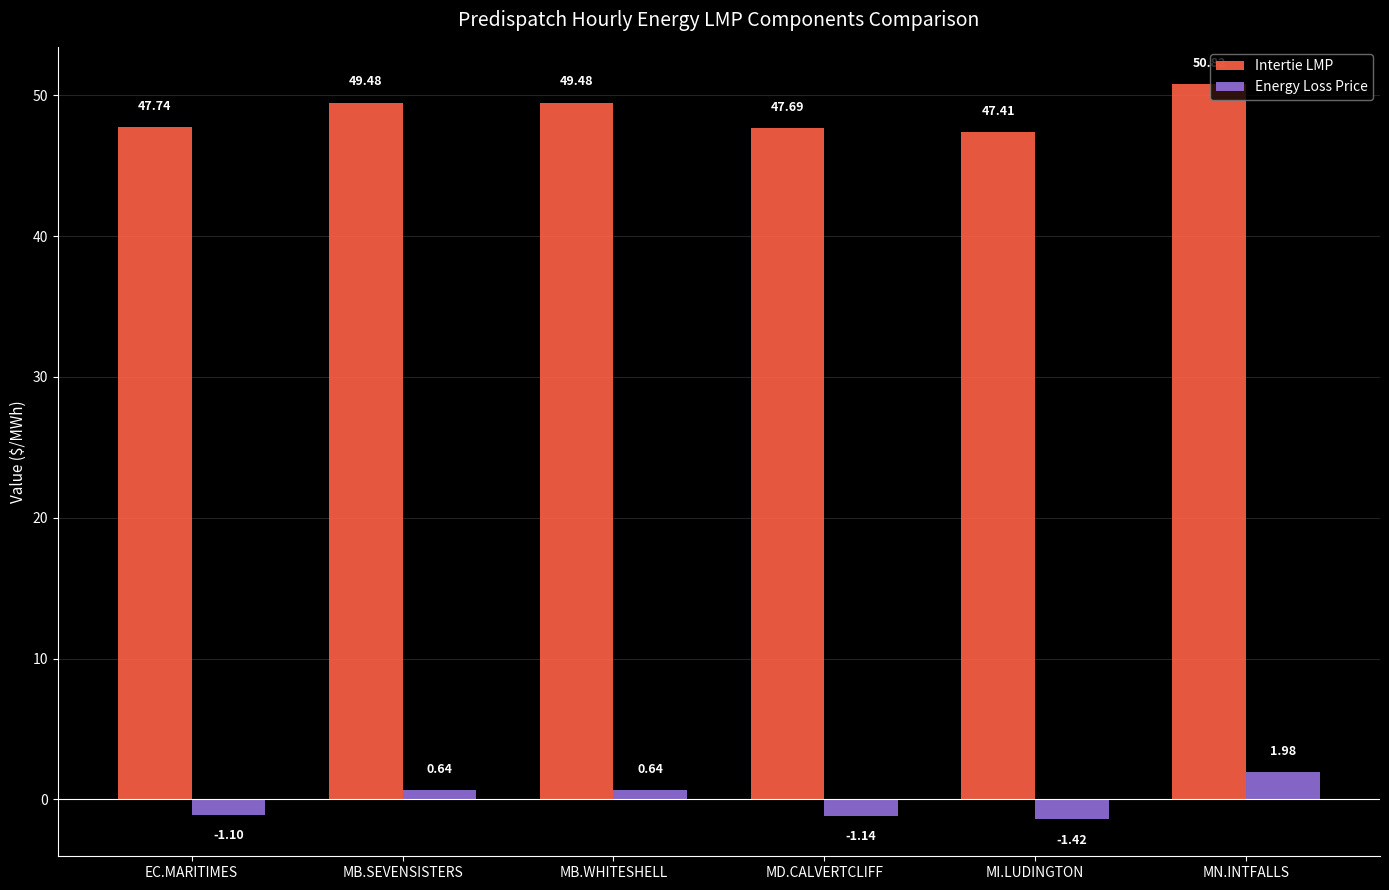

What is the lowest value of the Intertie LMP series?

47.4